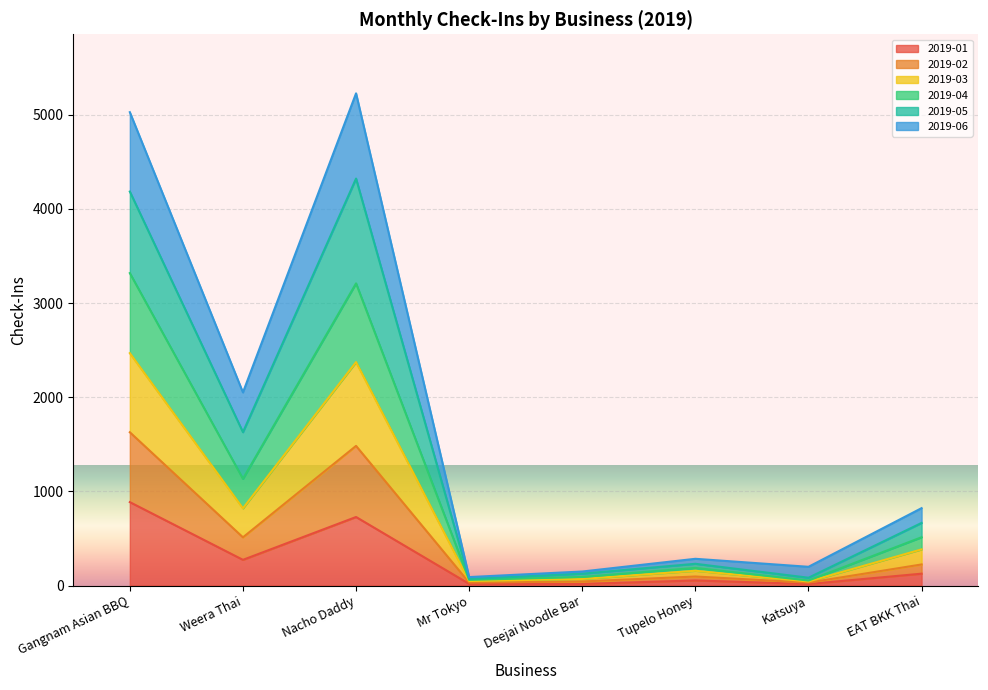

Where is the first local minimum for 2019-05?

Weera Thai